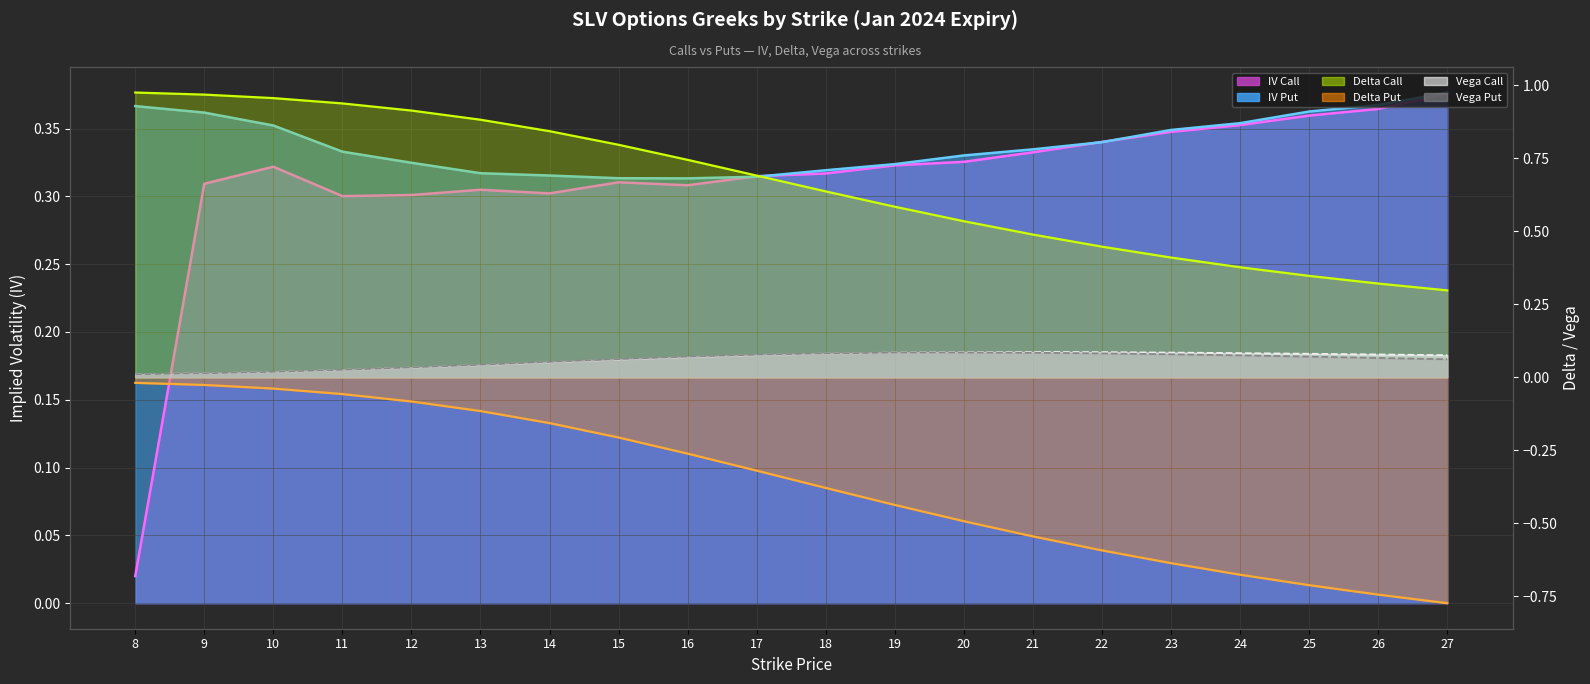

True or false: iv_call and vega_put cross at least once.

False